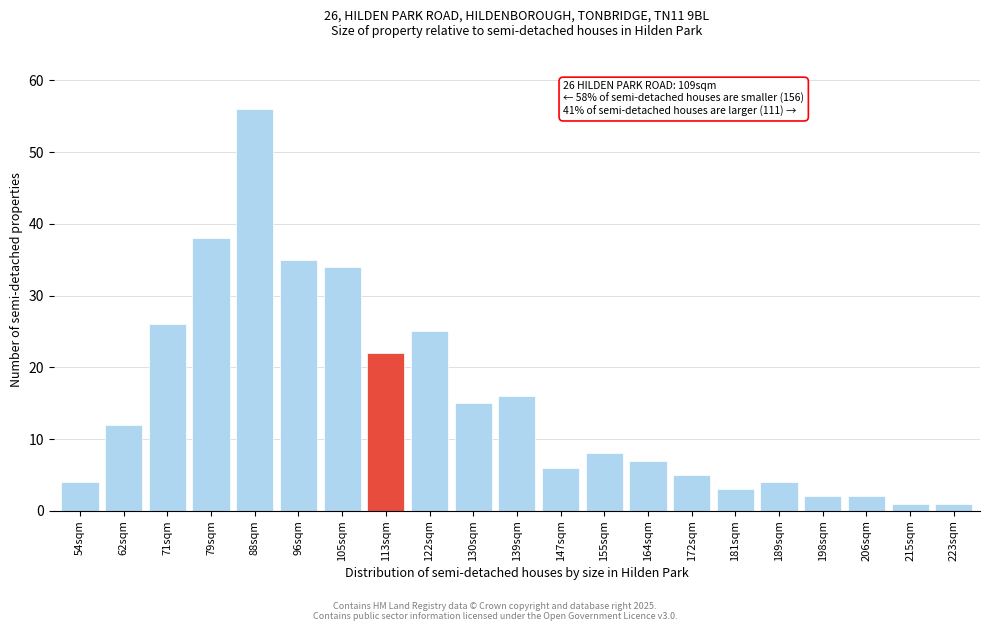

Reading left to right, transcribe all the data shown in this chart.

54sqm=4	62sqm=12	71sqm=26	79sqm=38	88sqm=56	96sqm=35	105sqm=34	113sqm=22	122sqm=25	130sqm=15	139sqm=16	147sqm=6	155sqm=8	164sqm=7	172sqm=5	181sqm=3	189sqm=4	198sqm=2	206sqm=2	215sqm=1	223sqm=1